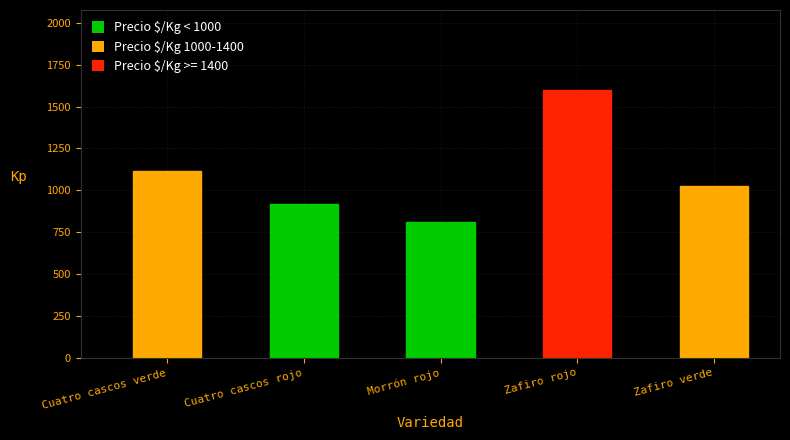

Are the bars horizontal?

No